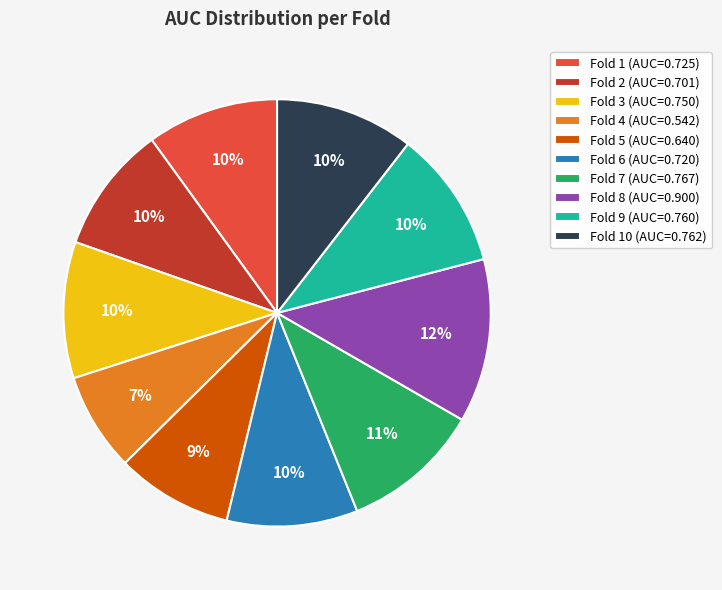

Which slice is the largest?

Fold 8 (AUC=0.900)